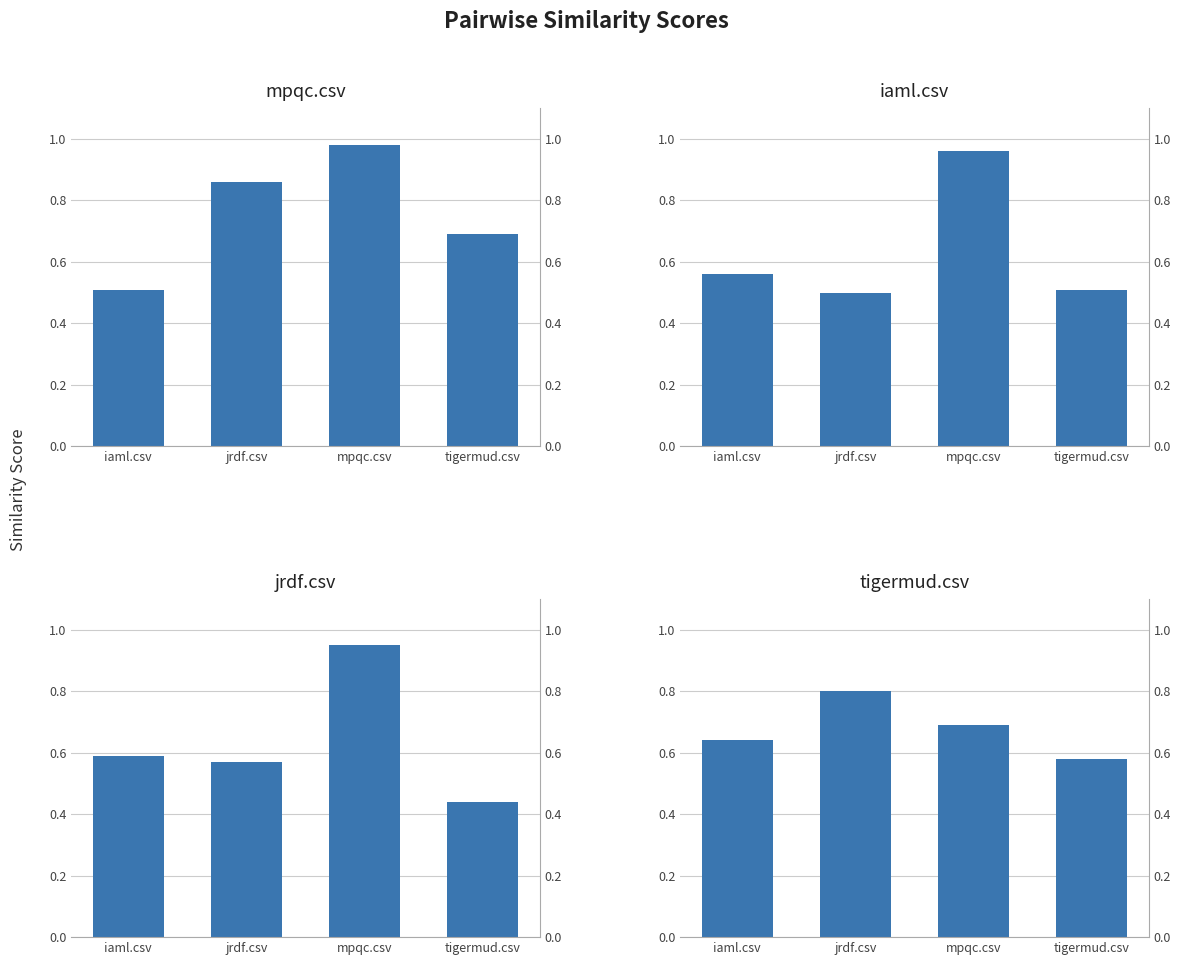

The tigermud.csv series shows 0.6 at iaml.csv. True or false?

True